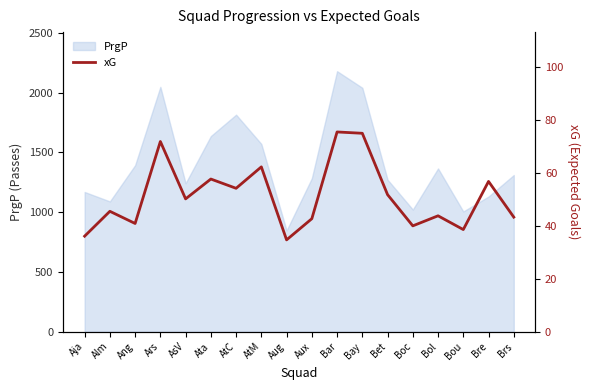

Is it true that the value at Aug is 9.2?

False